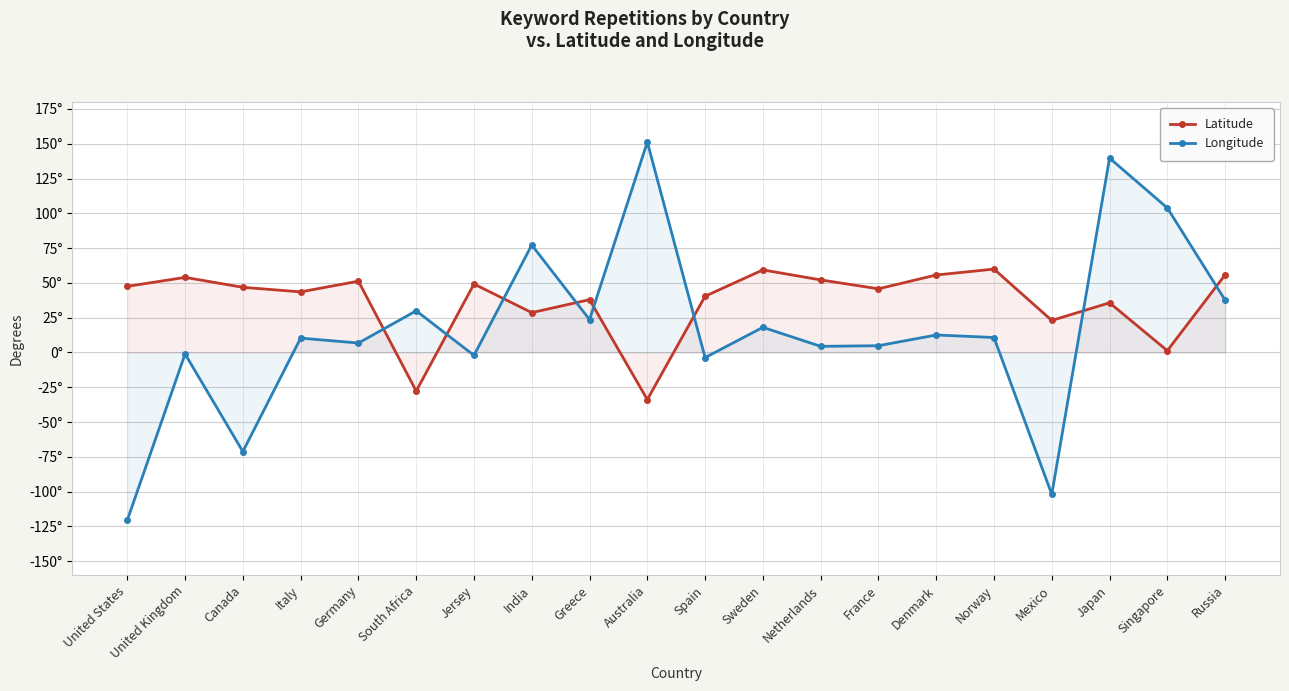

Between Russia and Italy, which is larger?

Russia